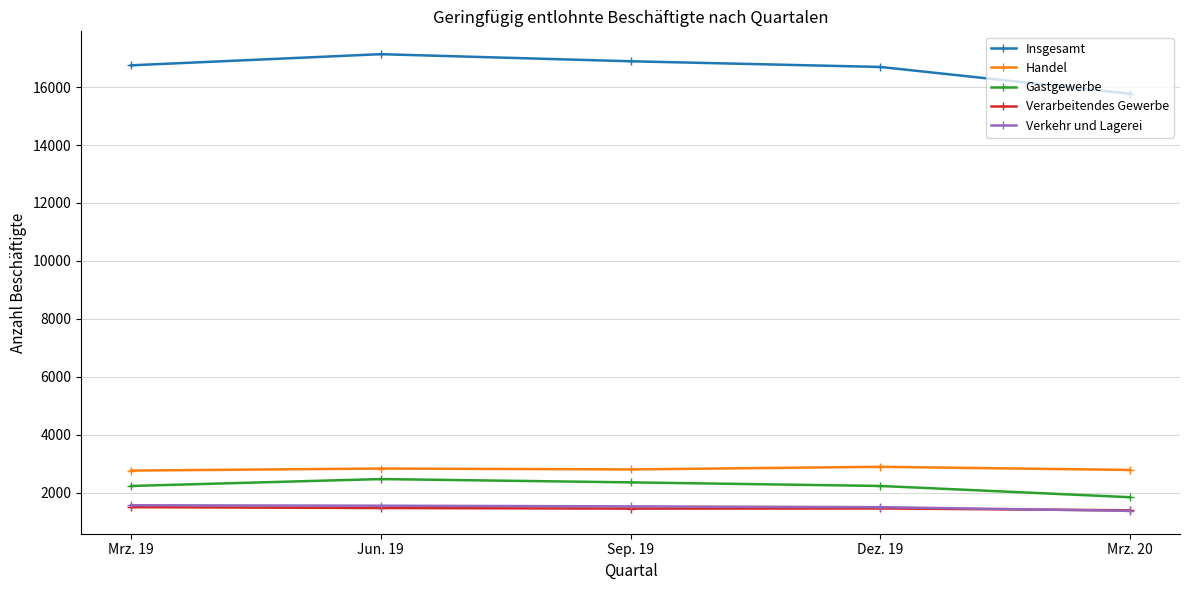

At how many categories does at least one series exceed 5555?

5